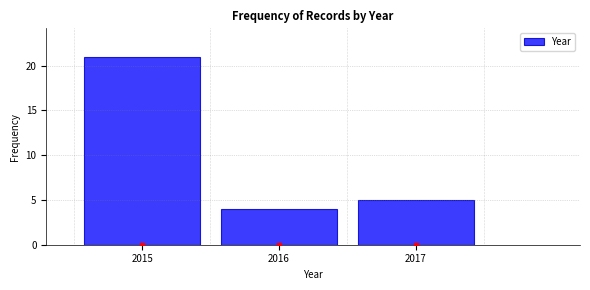

Over which range of the x-axis is the bar tallest?

2014.5 to 2015.5